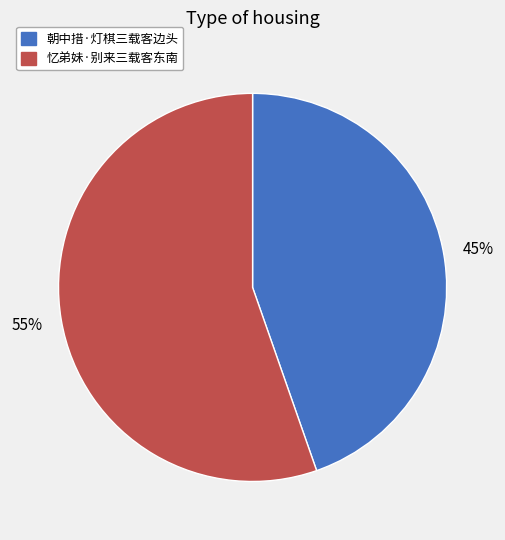

True or false: 忆弟妹·别来三载客东南 accounts for 55% of the total.

True